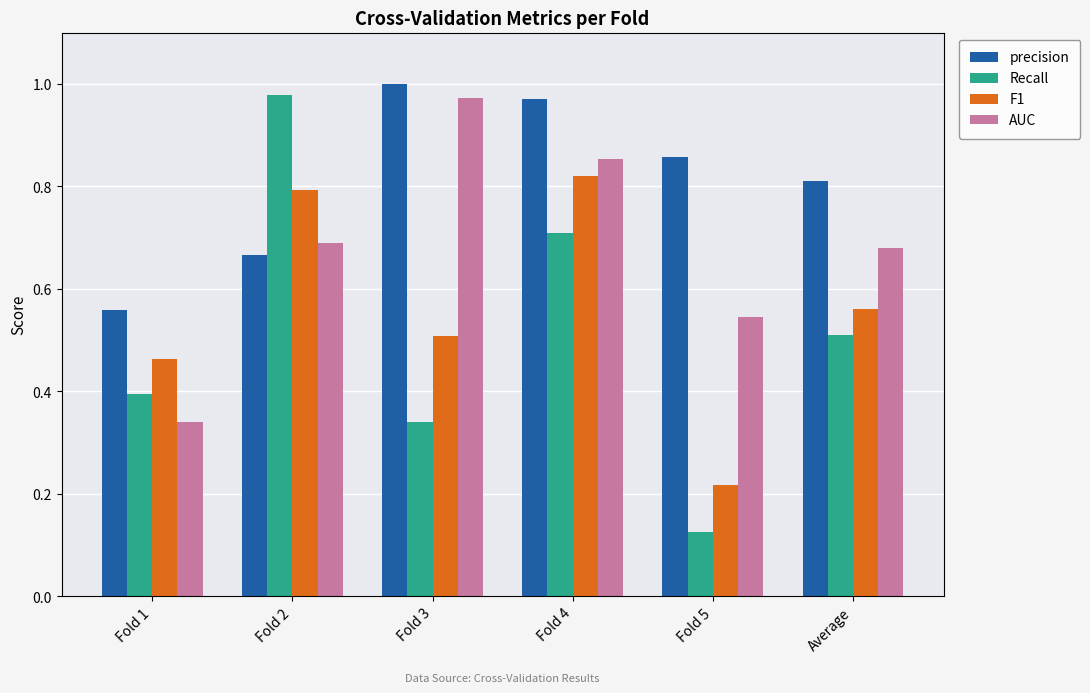

What is the sum of the F1 values at Fold 1 and Fold 2?

1.3